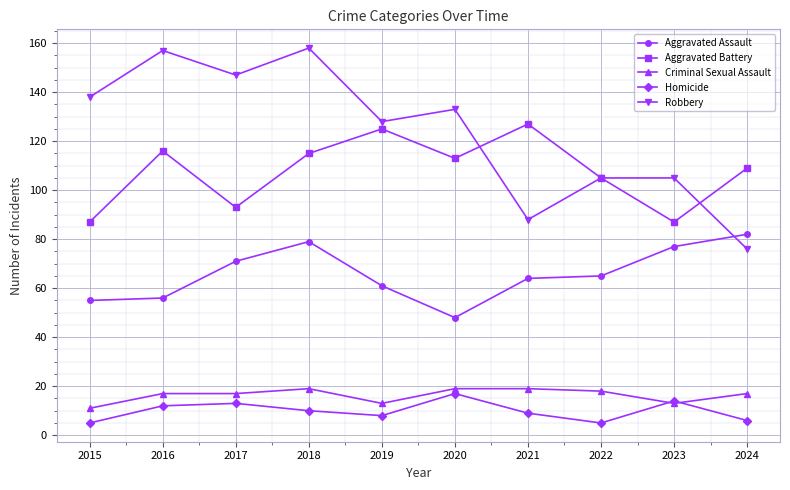

At 2018, list the series in order from largest to smallest.

Robbery, Aggravated Battery, Aggravated Assault, Criminal Sexual Assault, Homicide